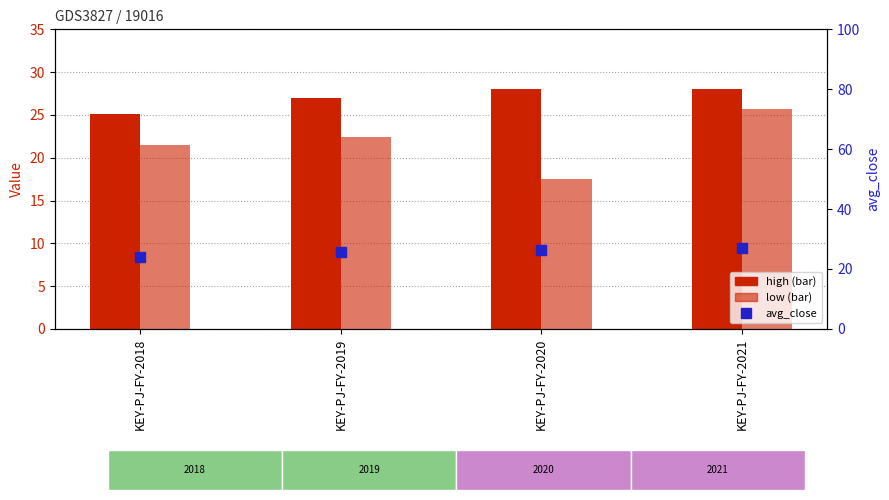

What are all the series names shown in the legend?

high, low, avg_close